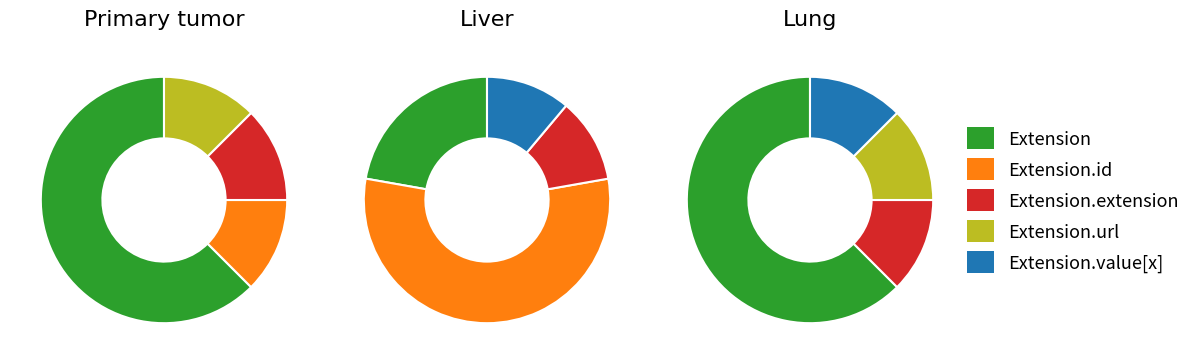

To the nearest percent, what is the average slice percentage?

25%